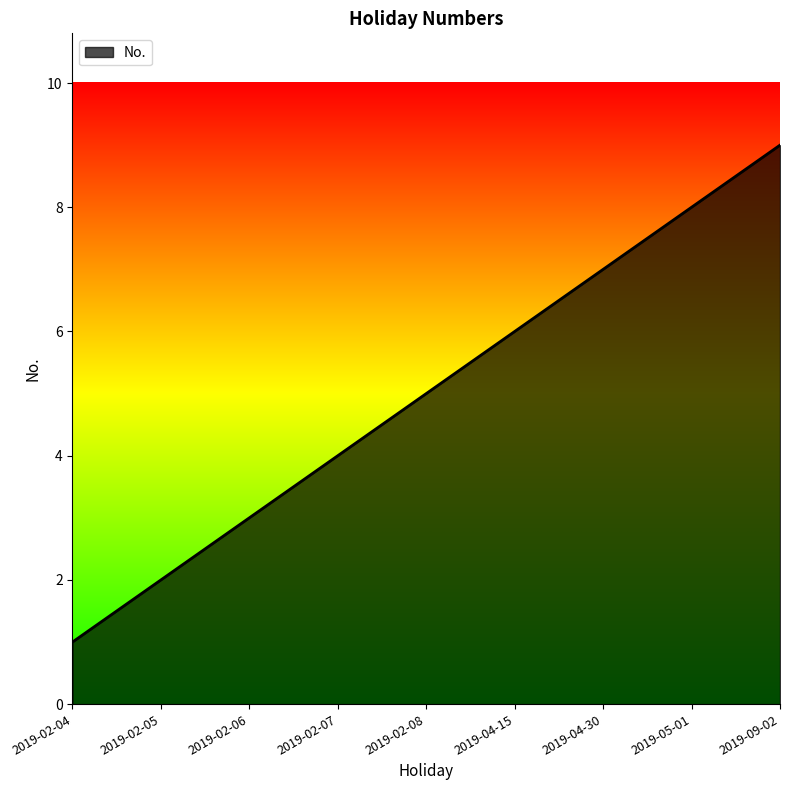

Does the chart display data point markers on the line(s)?

No